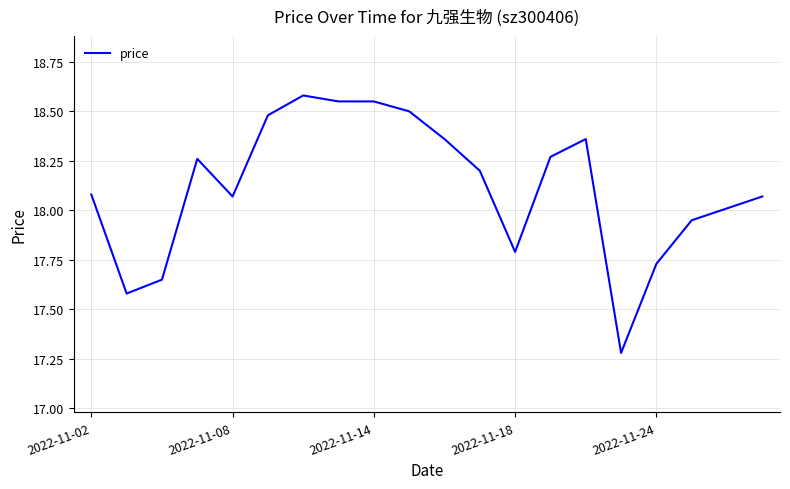

What is the difference between the maximum and minimum values?

1.3